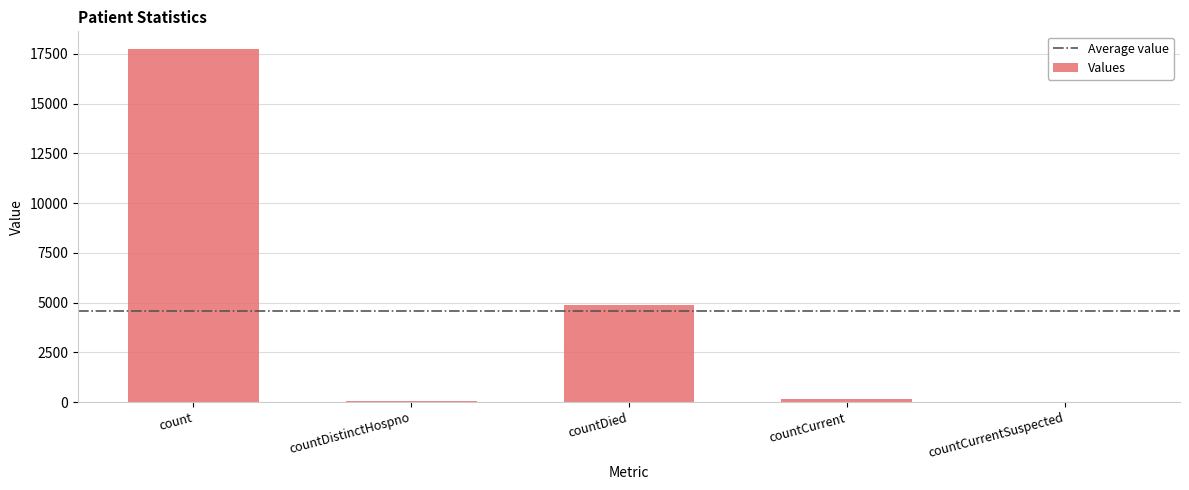

Is it true that the value at count is 17747?

True